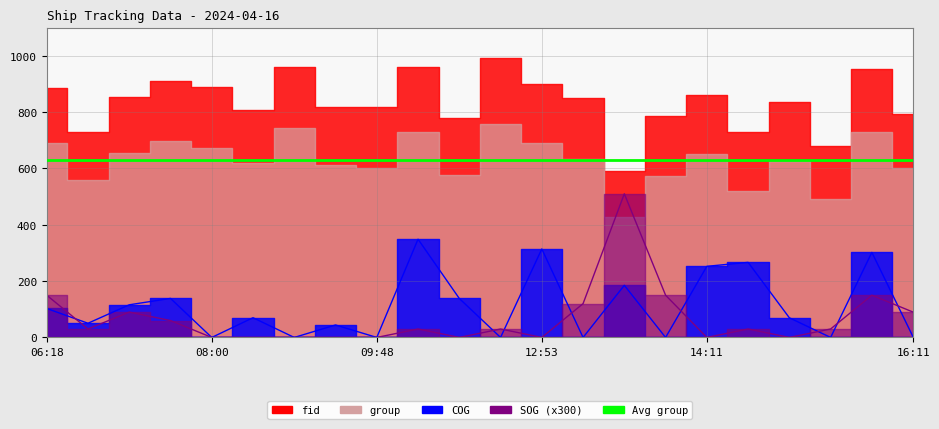

At which label is COG closest to 174?

13:29